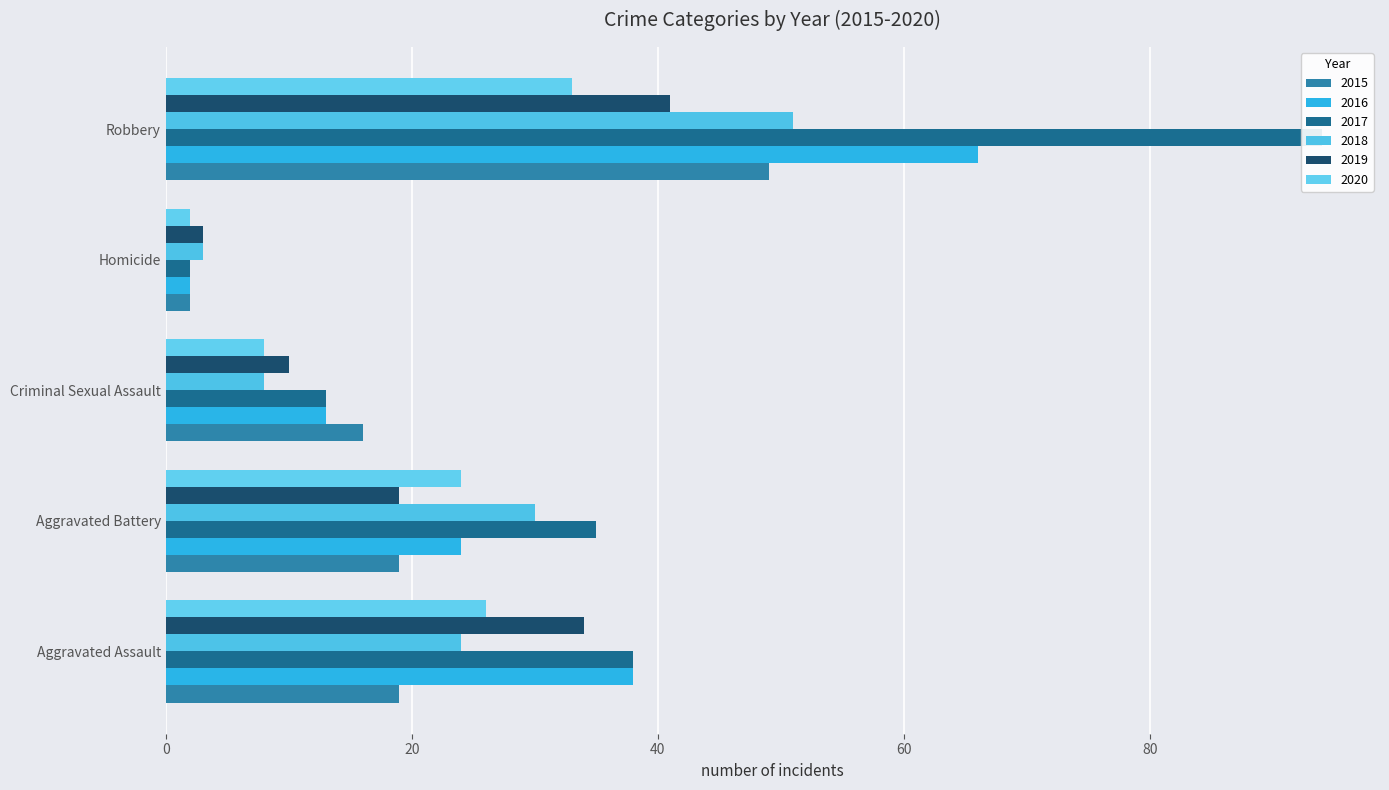

What is the maximum value for 2019?

41